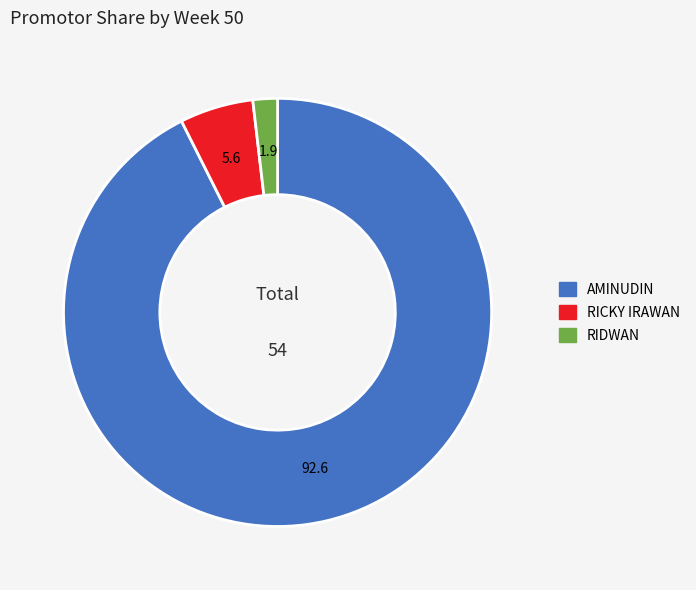

Is there a majority slice in this chart?

Yes